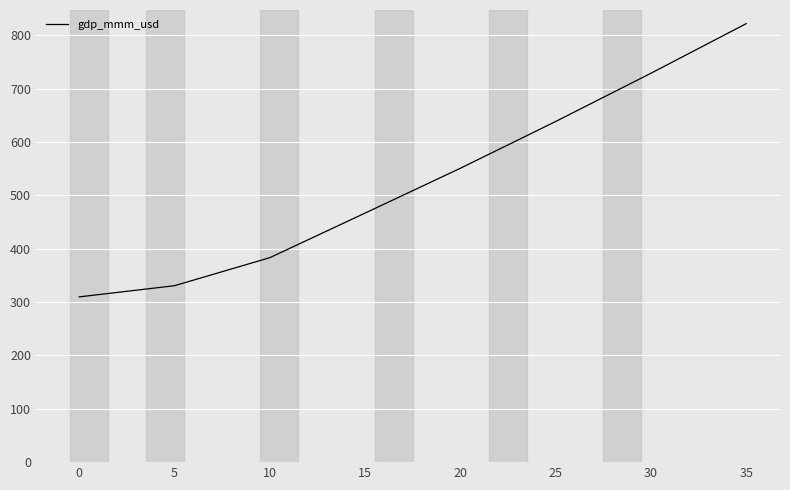

How many lines are shown in the chart?

1